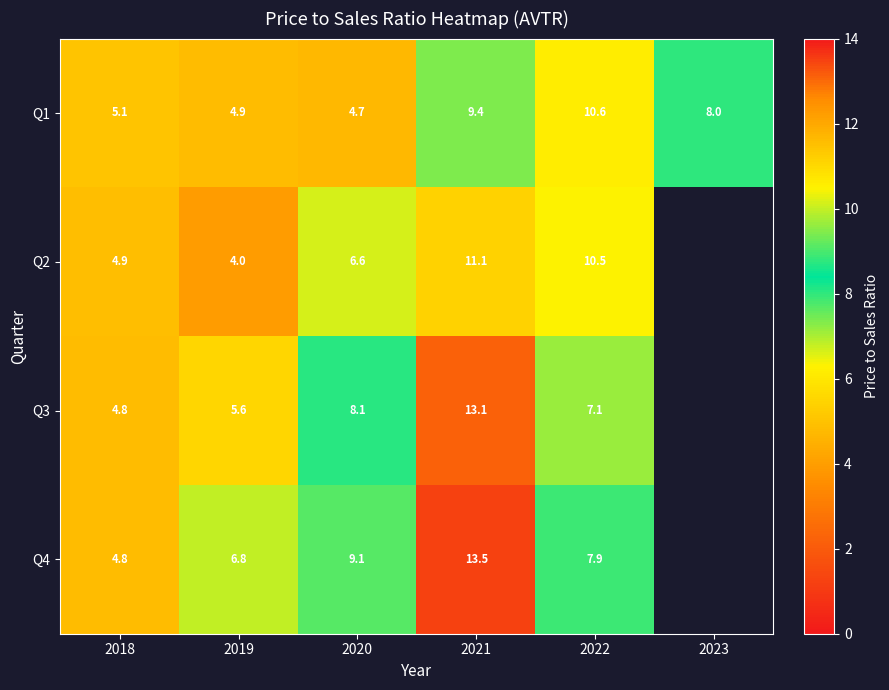

What is the difference between the maximum and second lowest values in the Q1 series?

5.7